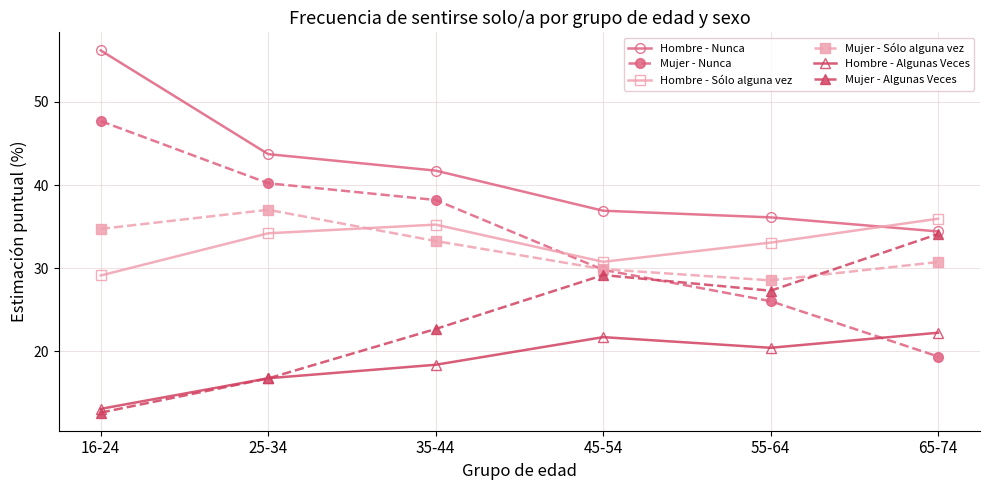

The value of Hombre - Algunas Veces at 55-64 is 34.4. True or false?

False